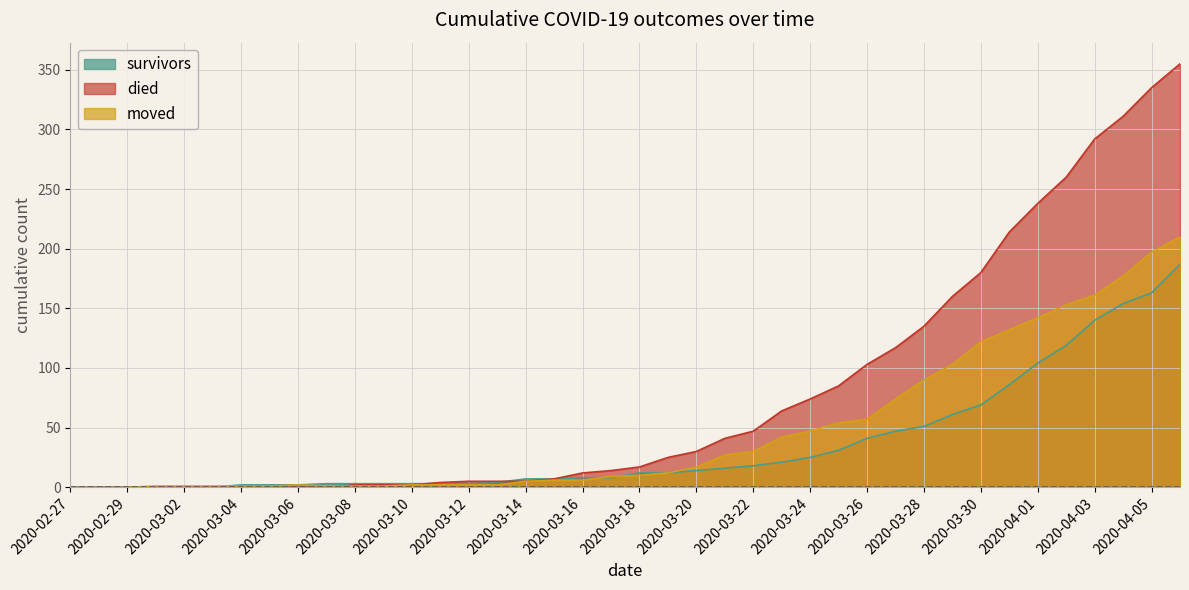

Rank the categories by survivors value from lowest to highest.

2020-02-27, 2020-02-28, 2020-02-29, 2020-03-01, 2020-03-02, 2020-03-03, 2020-03-04, 2020-03-05, 2020-03-06, 2020-03-07, 2020-03-08, 2020-03-09, 2020-03-10, 2020-03-11, 2020-03-12, 2020-03-13, 2020-03-14, 2020-03-15, 2020-03-16, 2020-03-17, 2020-03-18, 2020-03-19, 2020-03-20, 2020-03-21, 2020-03-22, 2020-03-23, 2020-03-24, 2020-03-25, 2020-03-26, 2020-03-27, 2020-03-28, 2020-03-29, 2020-03-30, 2020-03-31, 2020-04-01, 2020-04-02, 2020-04-03, 2020-04-04, 2020-04-05, 2020-04-06